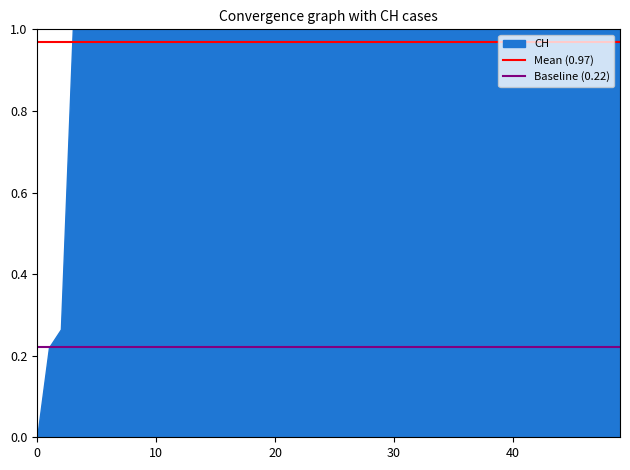

The value of Baseline (0.22) at 0 is 0.2. True or false?

True